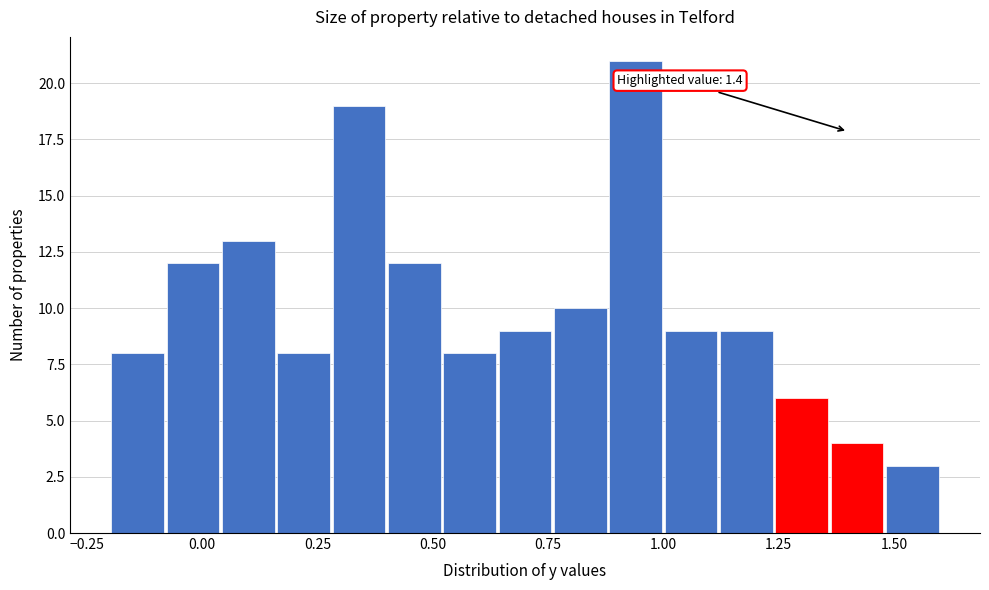

Around what value on the x-axis is the tallest bar? Give the approximate position of its centre, as read against the axis.

0.95